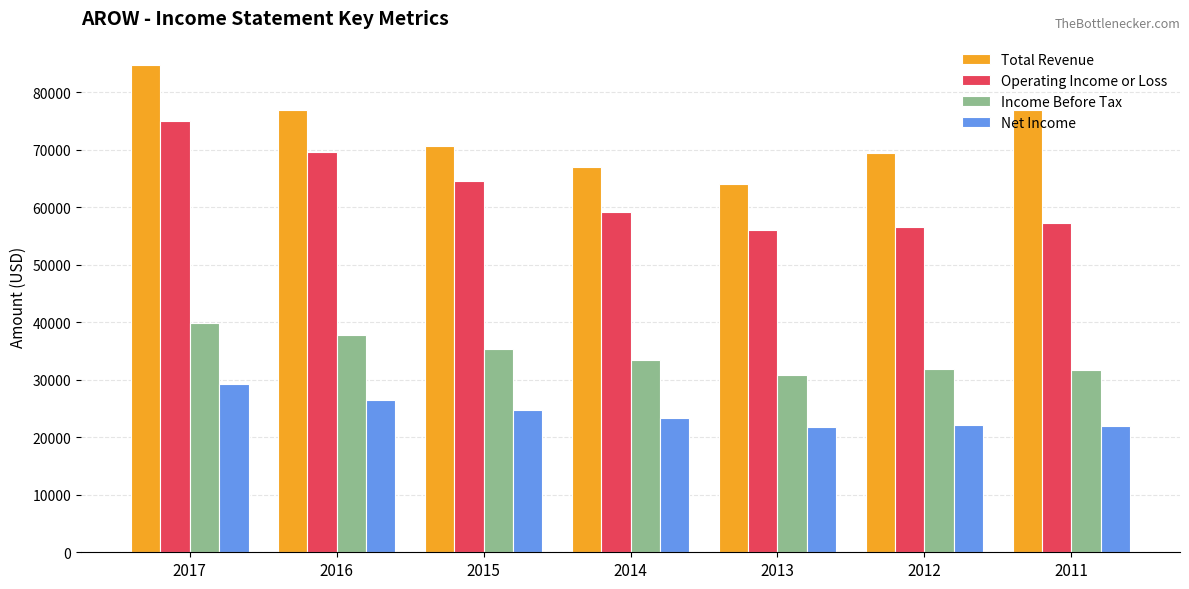

How many bars are there in each group?

4